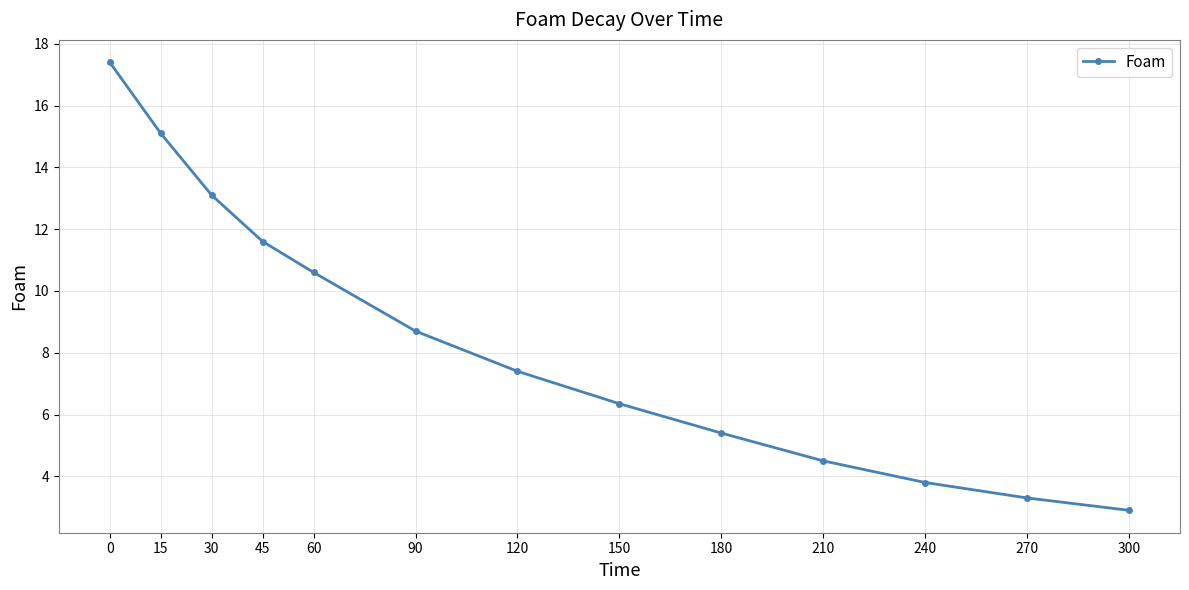

At which category does the chart reach its minimum across all series?

300